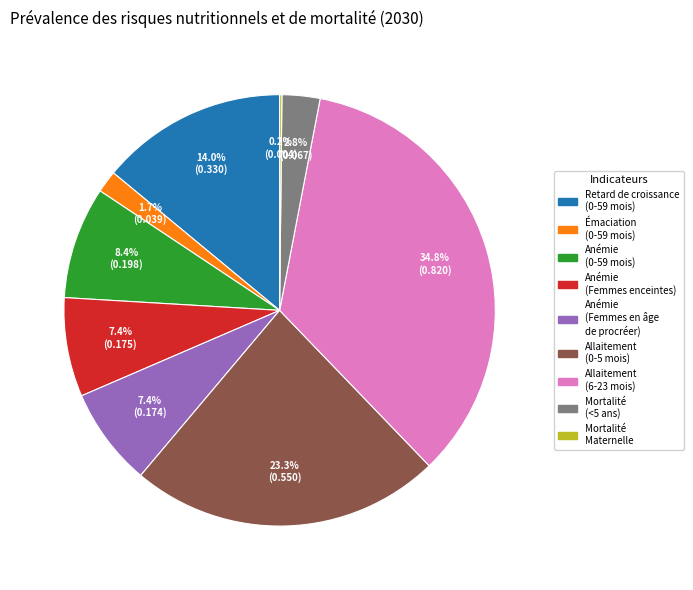

Is there a majority slice in this chart?

No